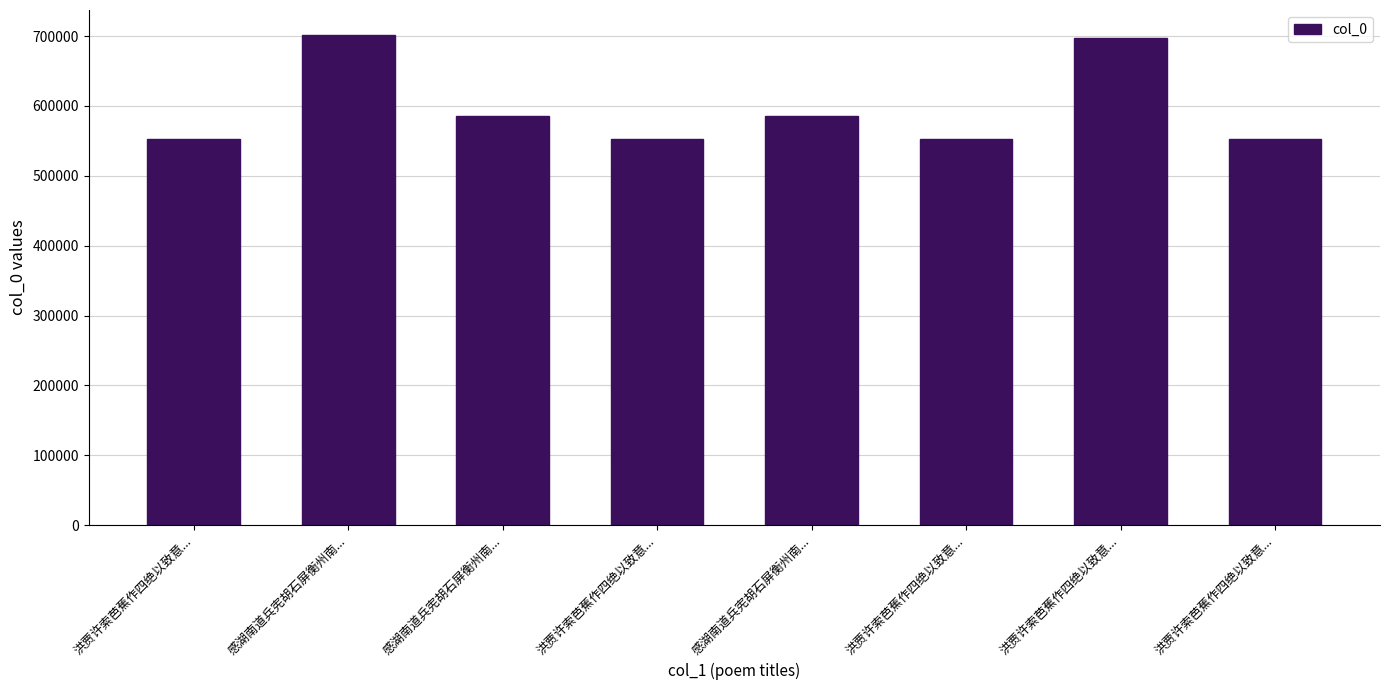

What is the minimum value shown in the chart?

552510